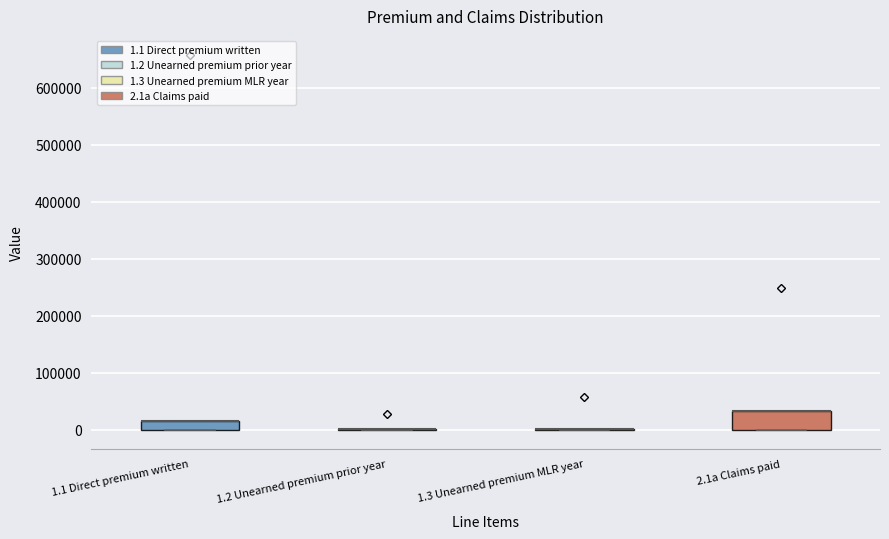

Comparing the boxes themselves (not the whiskers), which one is the tallest?

2.1a Claims paid